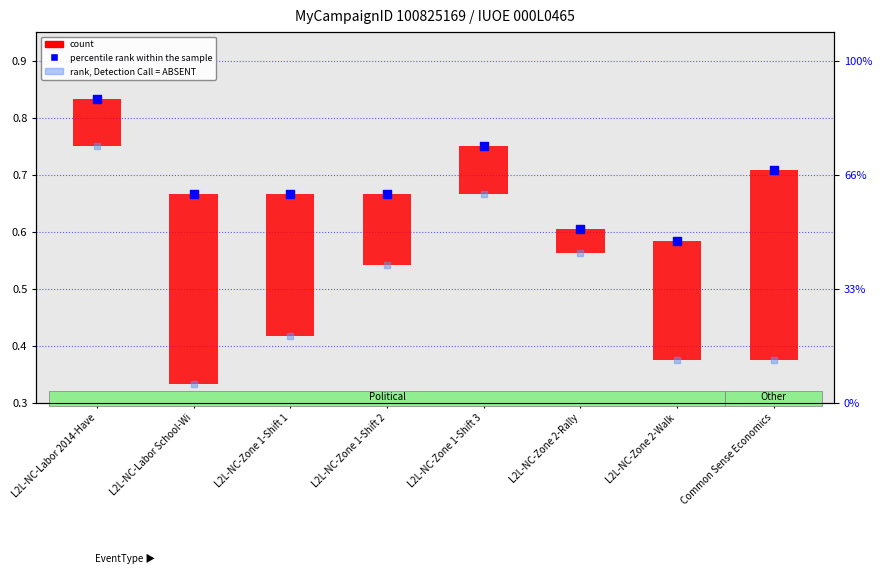

At which category is the sum across all series the highest?

L2L-NC-Labor 2014-Have